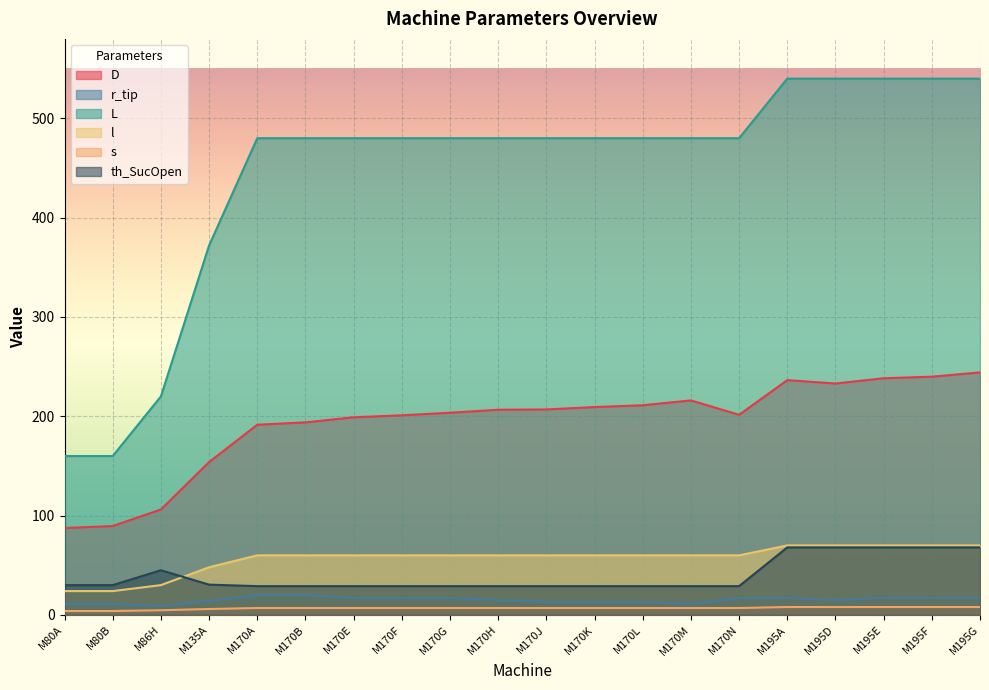

Reading left to right, extract all data points from this chart.

D: 87.5	89.5	106.2	153.9	191.5	193.9	199.0	201.0	203.6	206.6	206.9	209.3	211.1	216.0	201.5	236.4	233.0	238.3	239.9	244.2
r_tip: 11.0	11.0	9.0	14.0	20.0	20.0	17.0	17.0	17.0	15.0	13.0	13.0	13.0	11.0	17.0	17.0	15.0	17.0	17.0	17.0
L: 160.0	160.0	220.0	372.0	480.0	480.0	480.0	480.0	480.0	480.0	480.0	480.0	480.0	480.0	480.0	540.0	540.0	540.0	540.0	540.0
l: 24.0	24.0	30.0	48.0	60.0	60.0	60.0	60.0	60.0	60.0	60.0	60.0	60.0	60.0	60.0	70.0	70.0	70.0	70.0	70.0
s: 3.9	3.9	4.7	6.0	7.0	7.0	7.0	7.0	7.0	7.0	7.0	7.0	7.0	7.0	7.0	8.0	8.0	8.0	8.0	8.0
th_SucOpen: 30.0	30.0	45.0	30.5	29.0	29.0	29.0	29.0	29.0	29.0	29.0	29.0	29.0	29.0	29.0	68.0	68.0	68.0	68.0	68.0